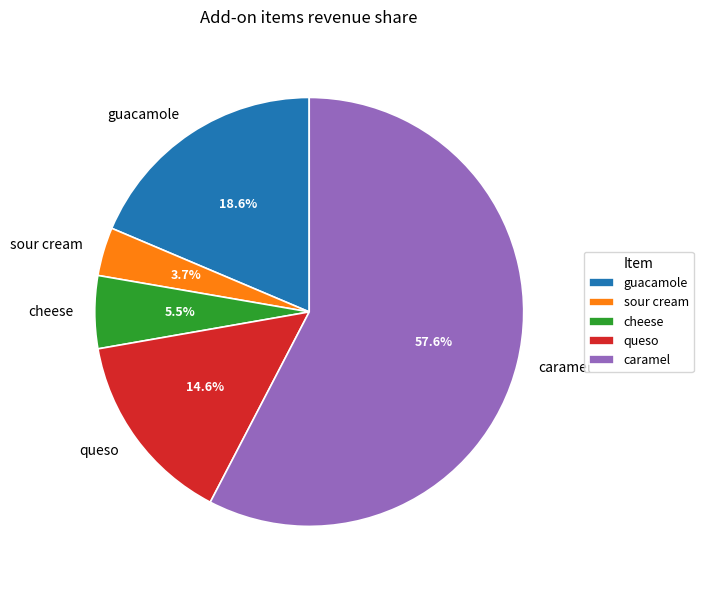

Count the number of slices in the pie.

5